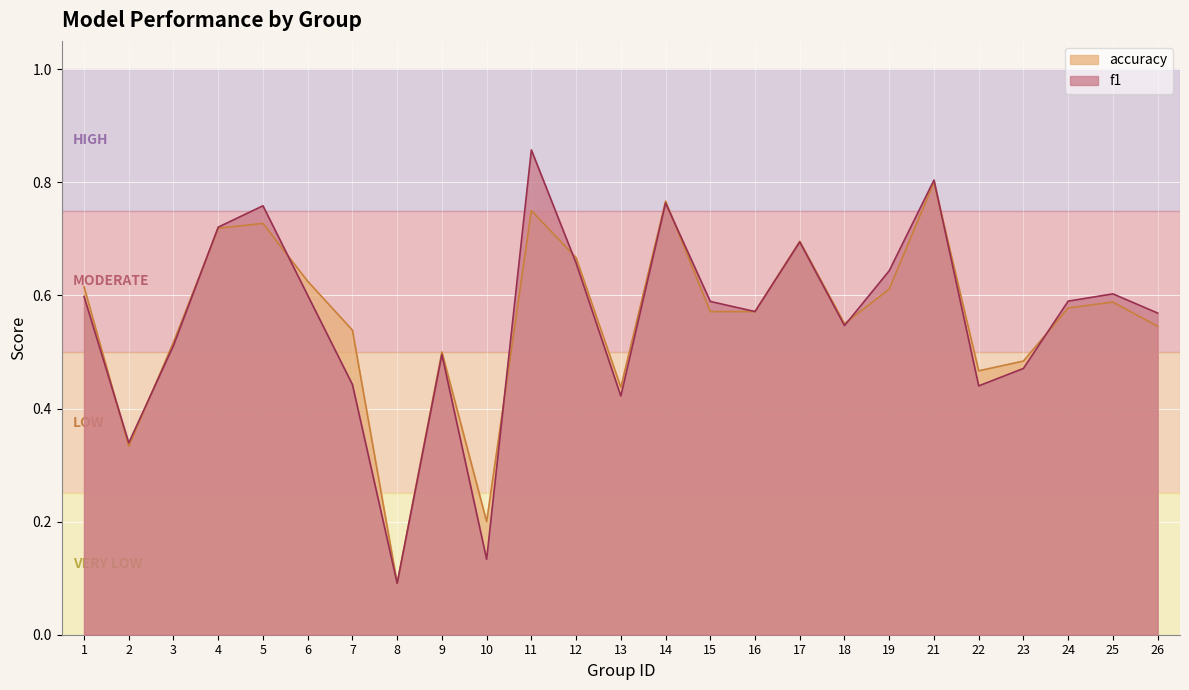

Where is accuracy nearest to the value 0?

8